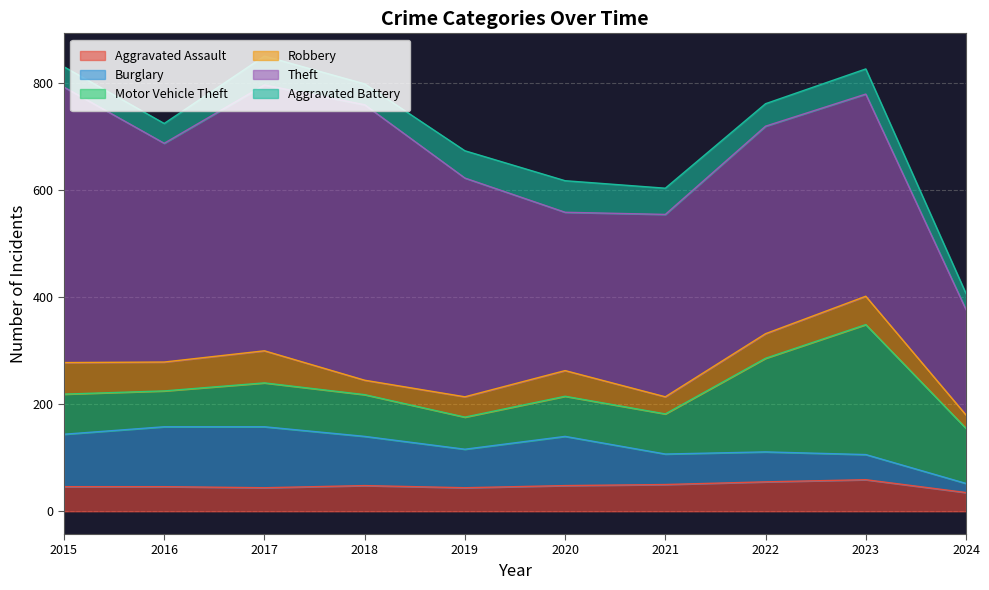

At 2018, list the series in order from smallest to largest.

Robbery, Aggravated Battery, Aggravated Assault, Motor Vehicle Theft, Burglary, Theft